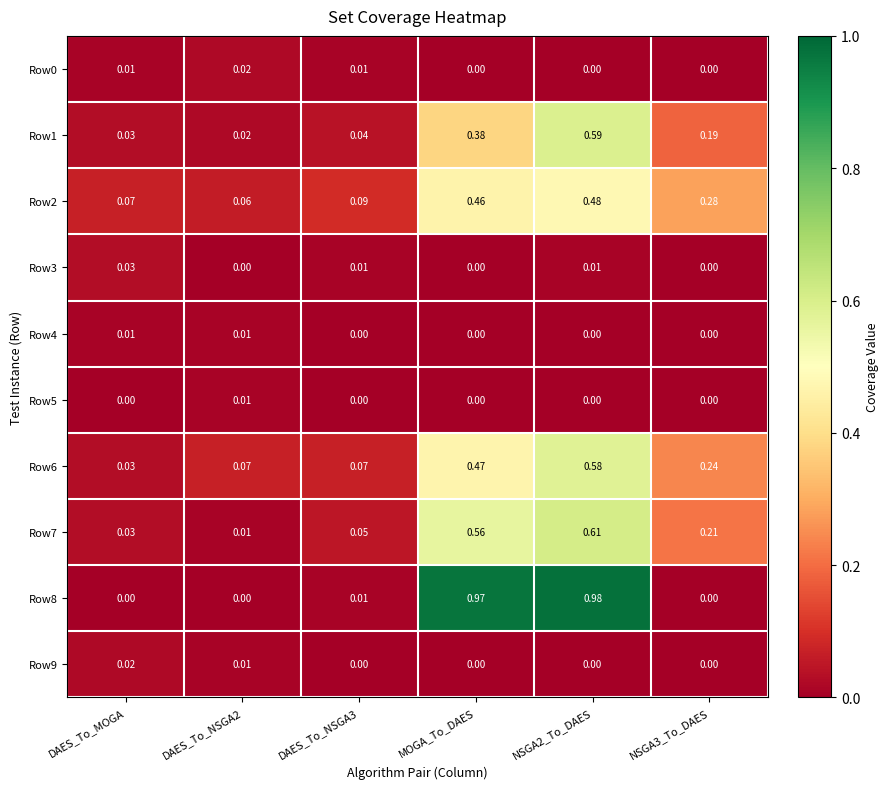

Is the value of Row6 at DAES_To_NSGA3 greater than the value of Row5 at NSGA3_To_DAES?

Yes